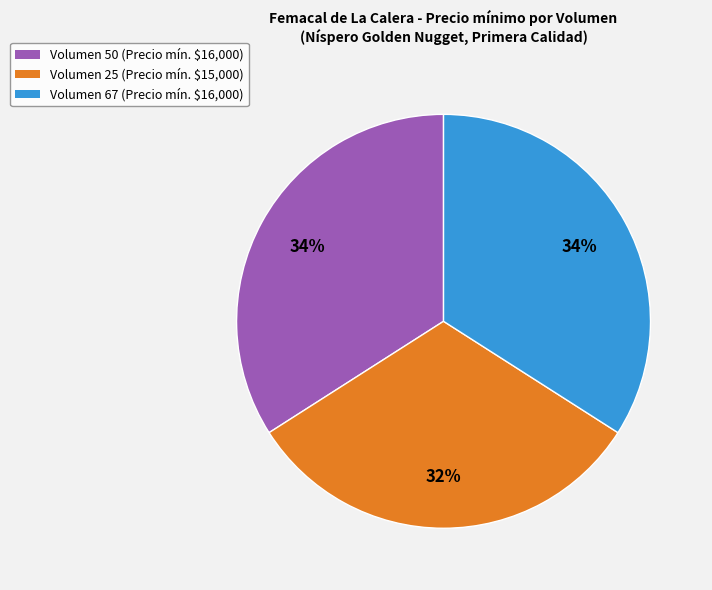

True or false: Volumen 67 accounts for 40% of the total.

False